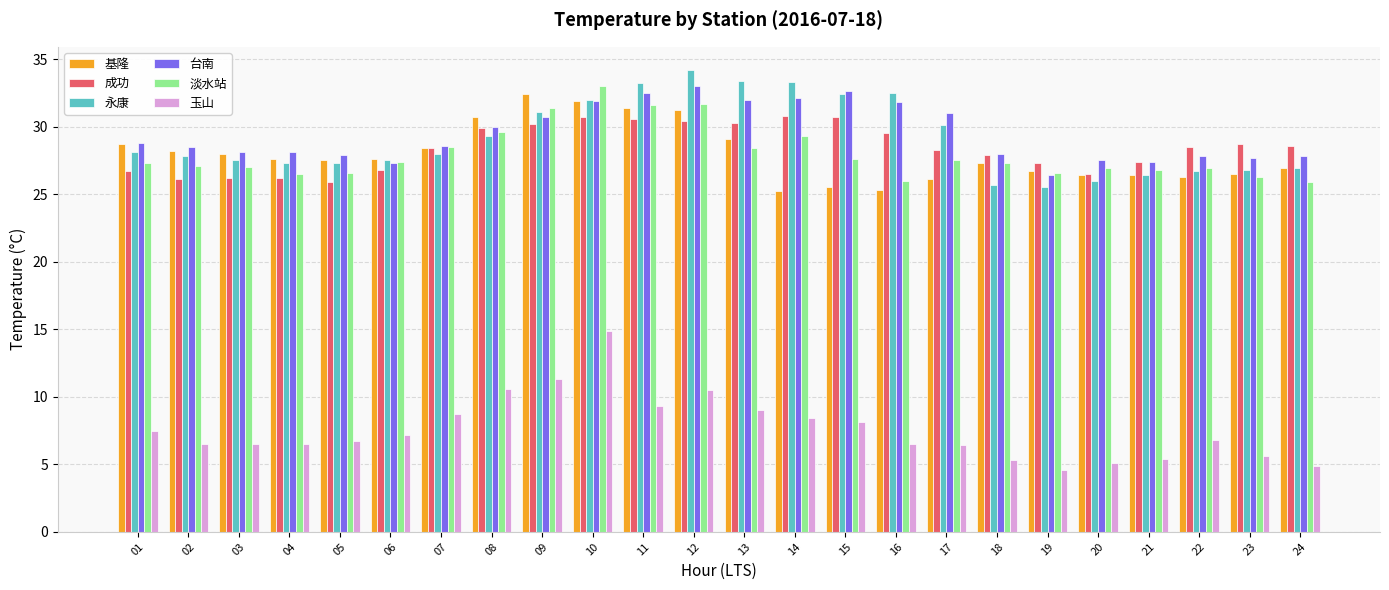

Which series changed the most between 15 and 18?

永康